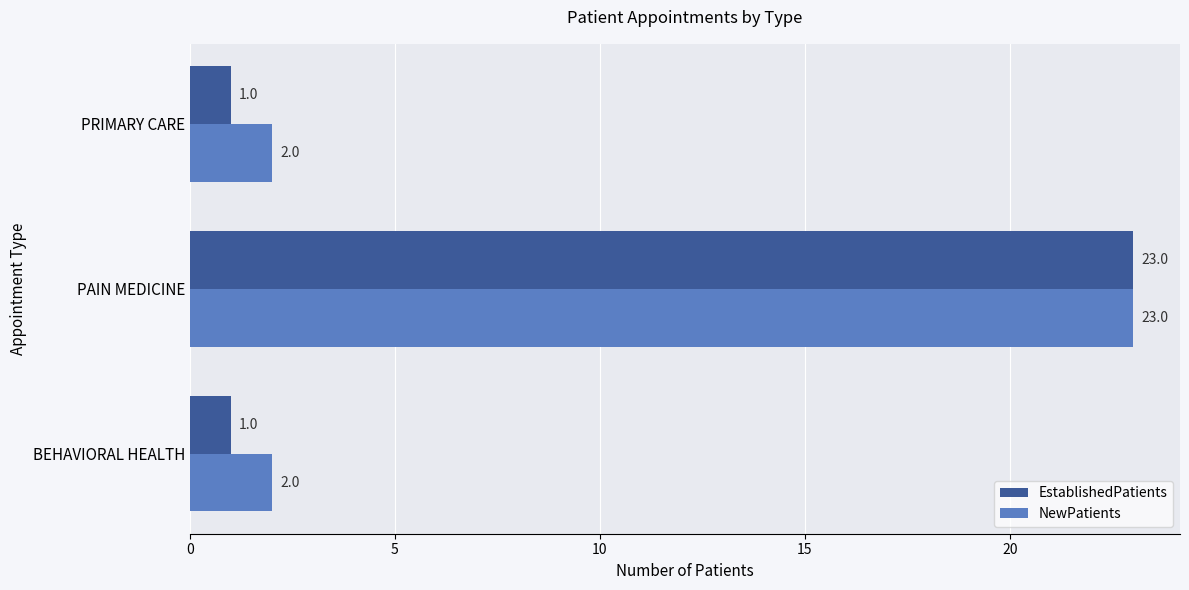

Rank the series by their average value, from lowest to highest.

EstablishedPatients, NewPatients